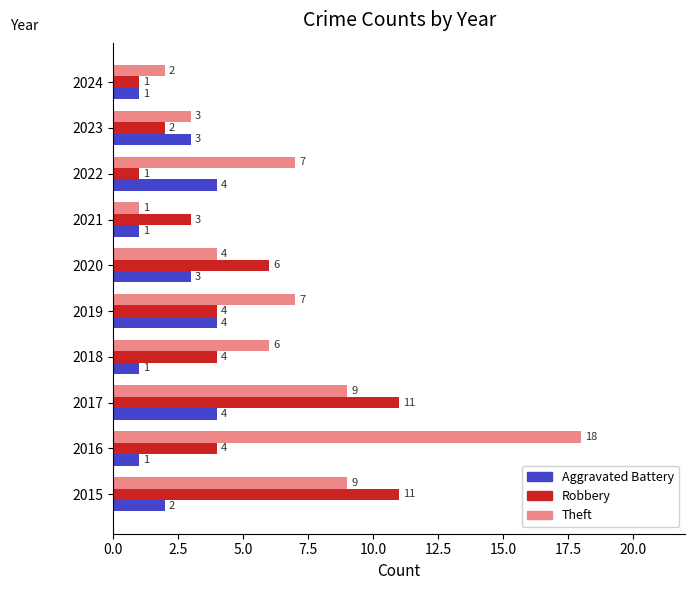

What is the sum of all Theft values?

66